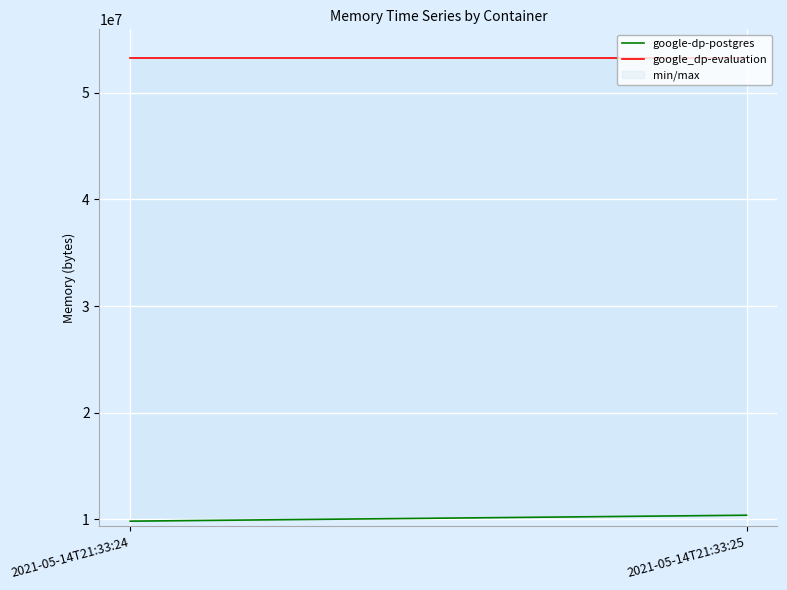

Reading left to right, transcribe all the data shown in this chart.

google-dp-postgres: 2021-05-14T21:33:24=9830400	2021-05-14T21:33:25=10387456
google_dp-evaluation: 2021-05-14T21:33:24=53276672	2021-05-14T21:33:25=53276672